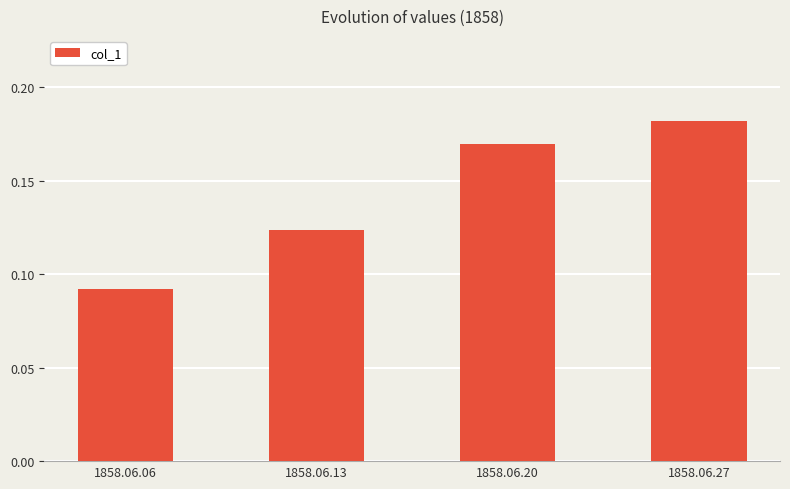

What is the sum of all values?

0.6